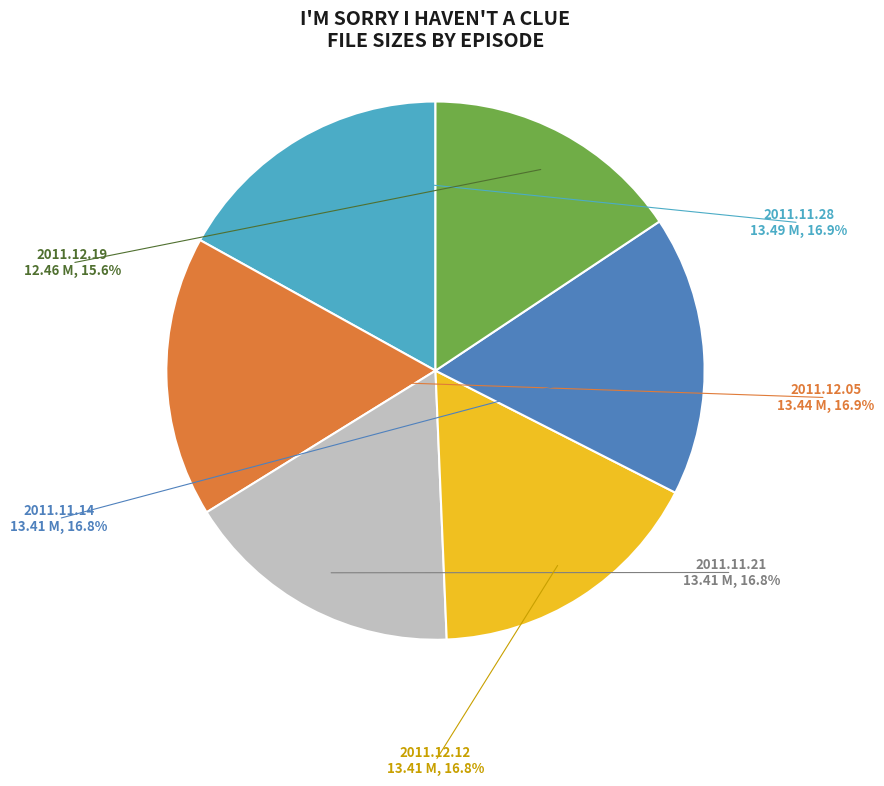

The 2011.12.05
13.44 M slice represents 17% of the pie. True or false?

True